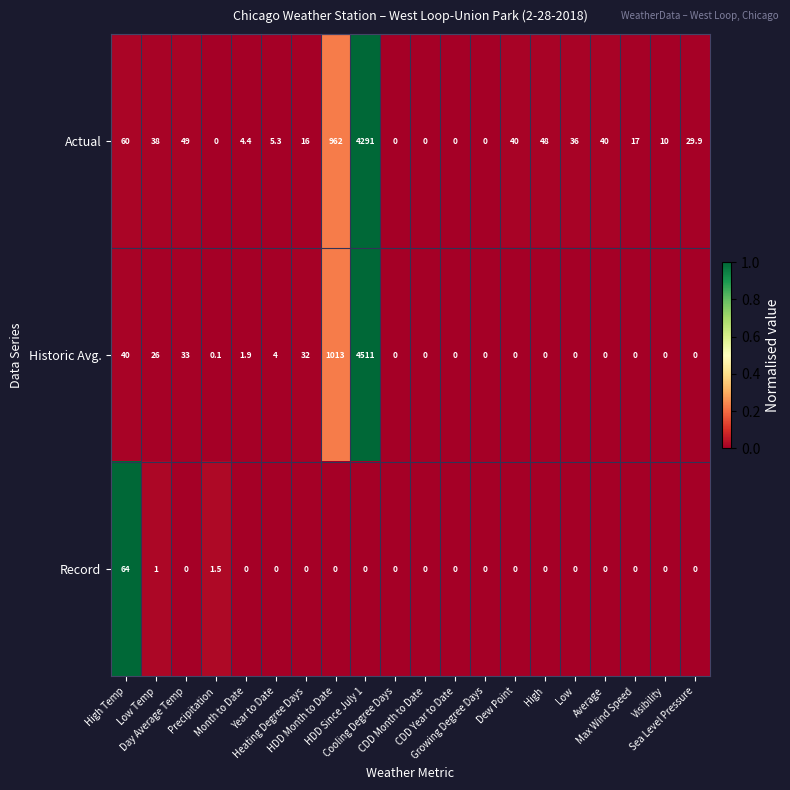

What is the maximum value for Record?

64.0